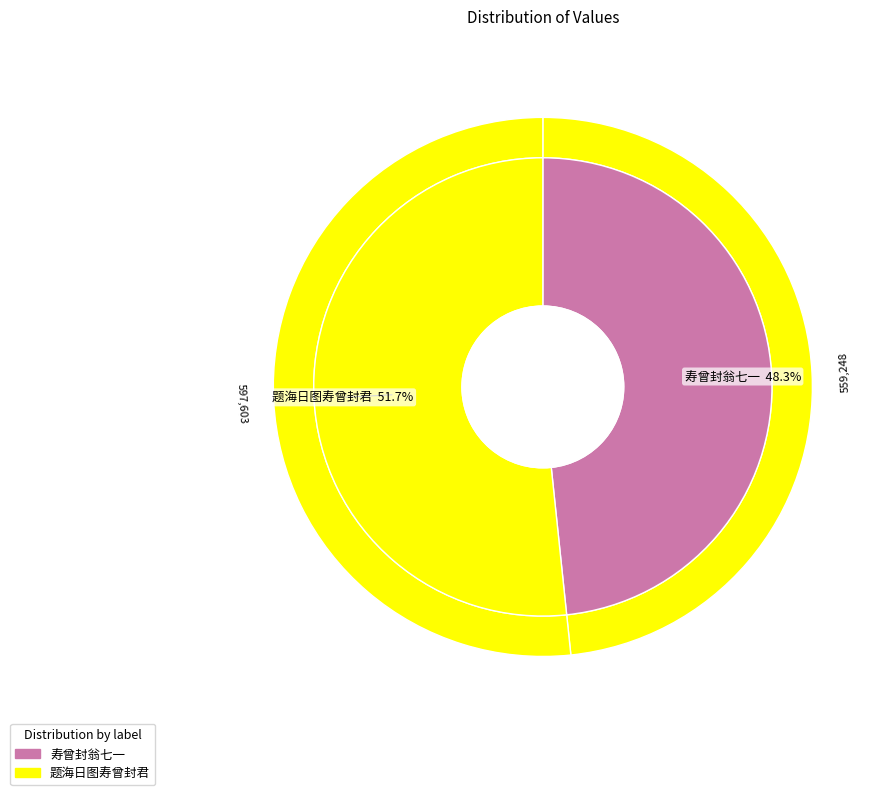

What is the ratio of the value at 寿曾封翁七一 to the value at 题海日图寿曾封君?

0.9